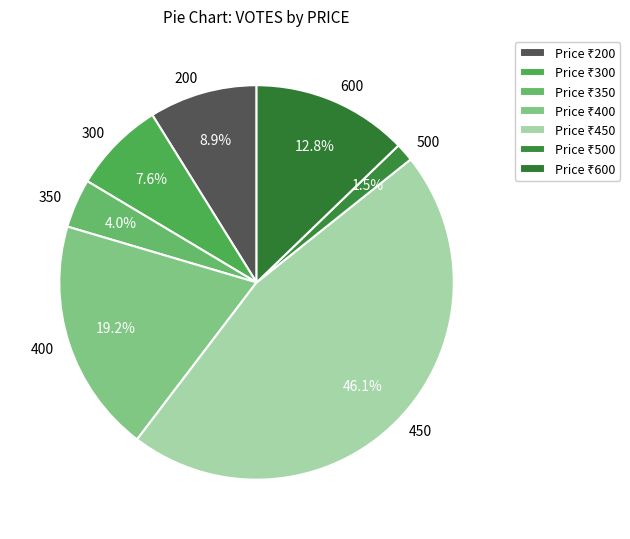

Which category has the biggest portion of the pie?

450